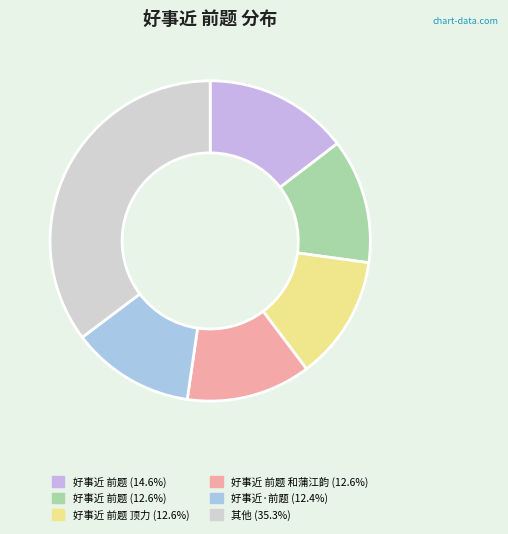

How many segments does this pie chart have?

6